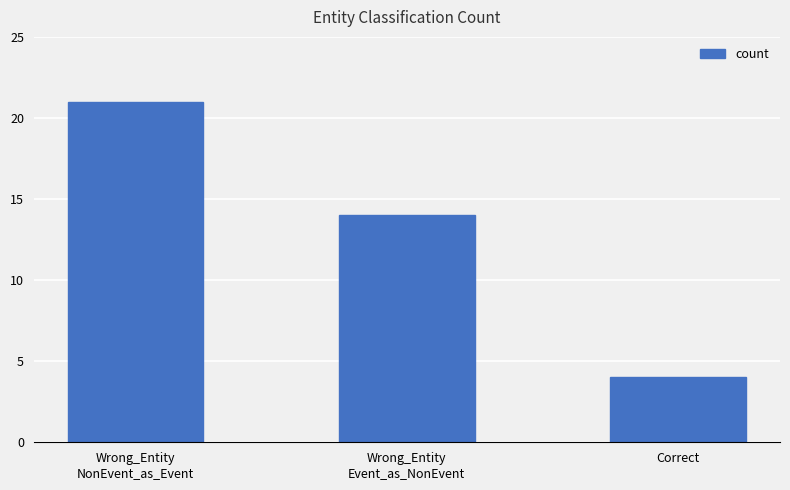

Rank the categories by value from lowest to highest.

Correct, Wrong_Entity
Event_as_NonEvent, Wrong_Entity
NonEvent_as_Event